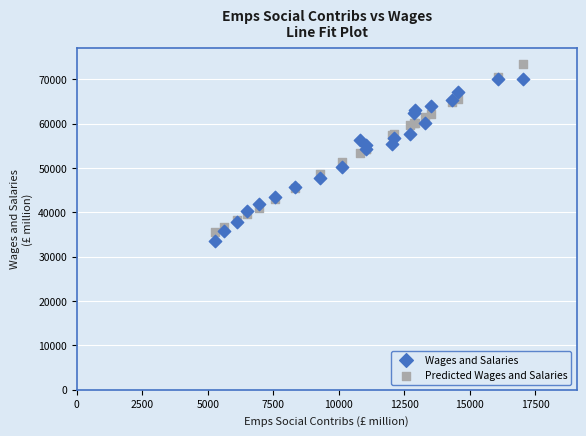

Which series reaches the maximum Y coordinate?

Predicted Wages and Salaries